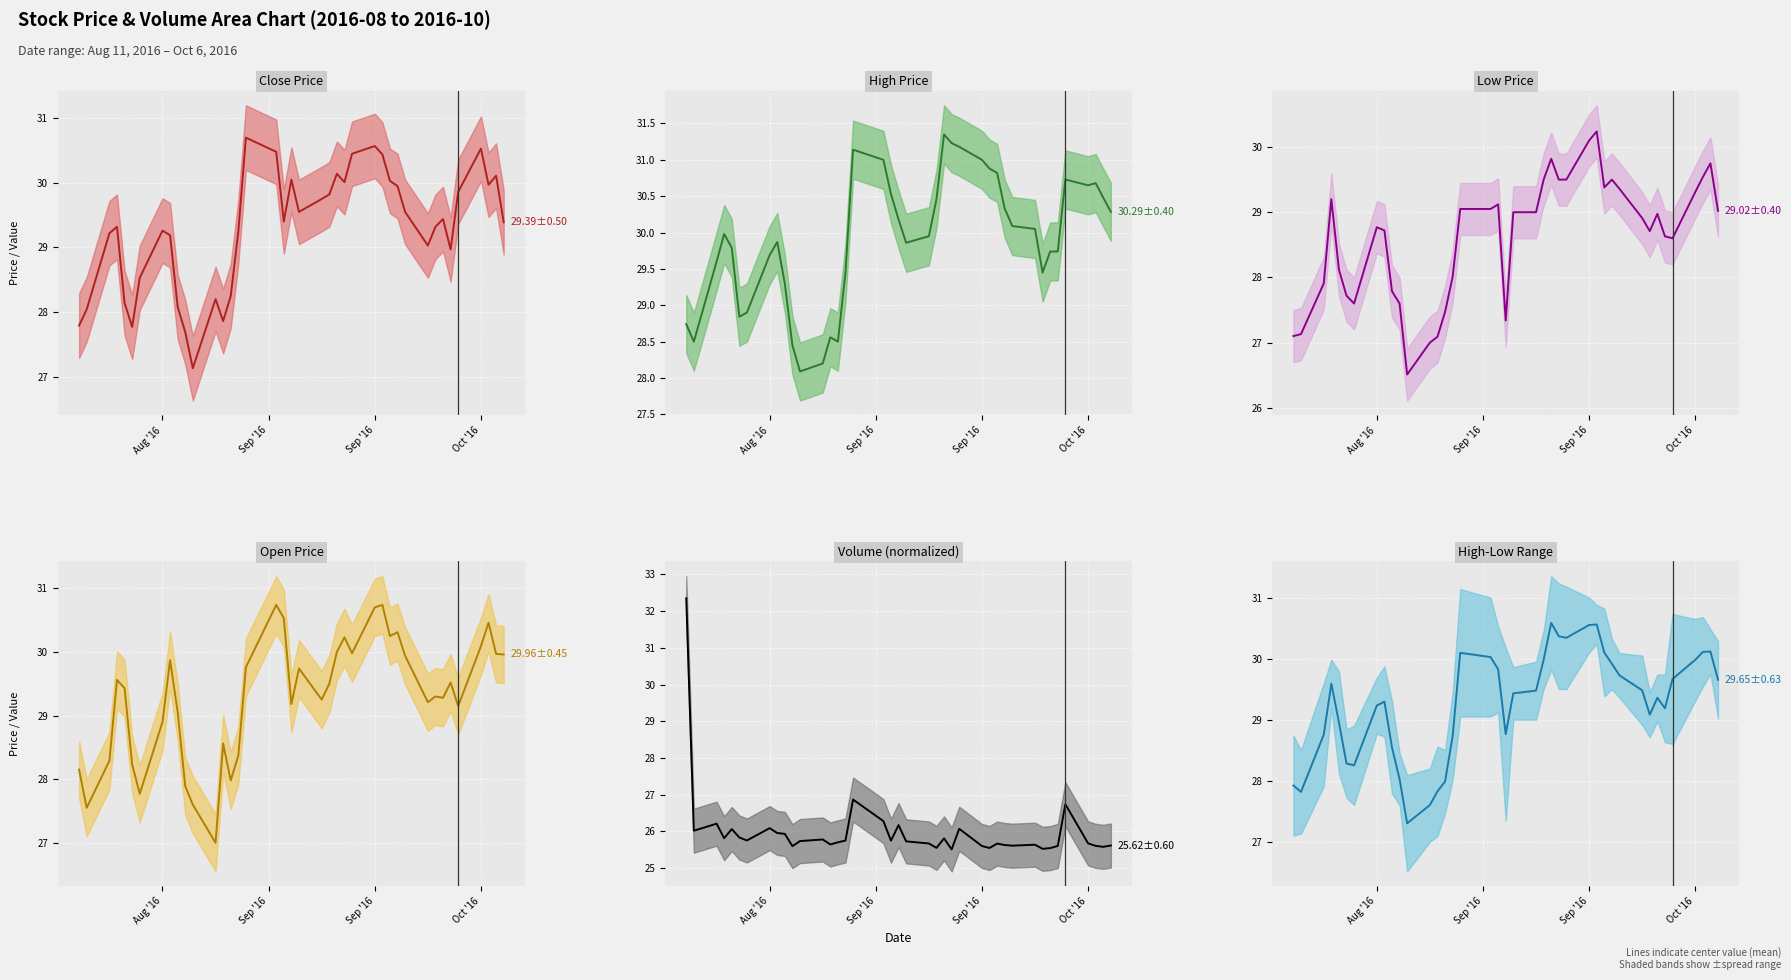

Is the value of volume (mean) at 15 greater than the value of high (mean) at 24?

No